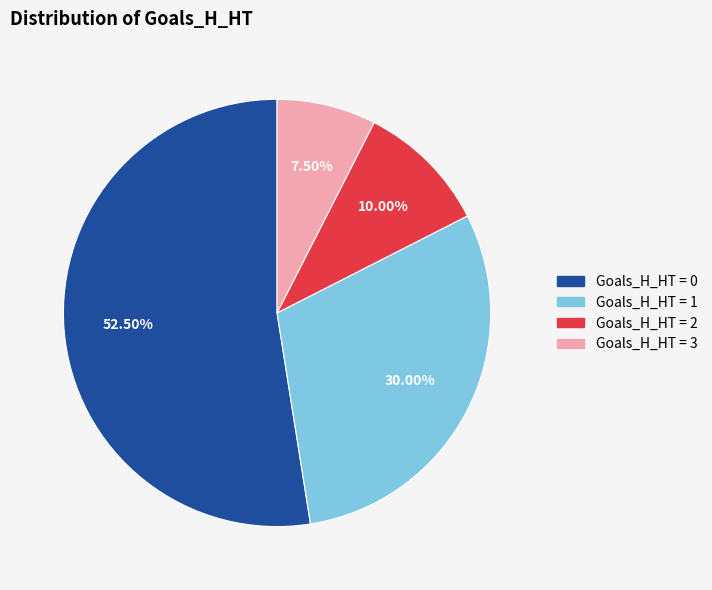

Is there a majority slice in this chart?

Yes